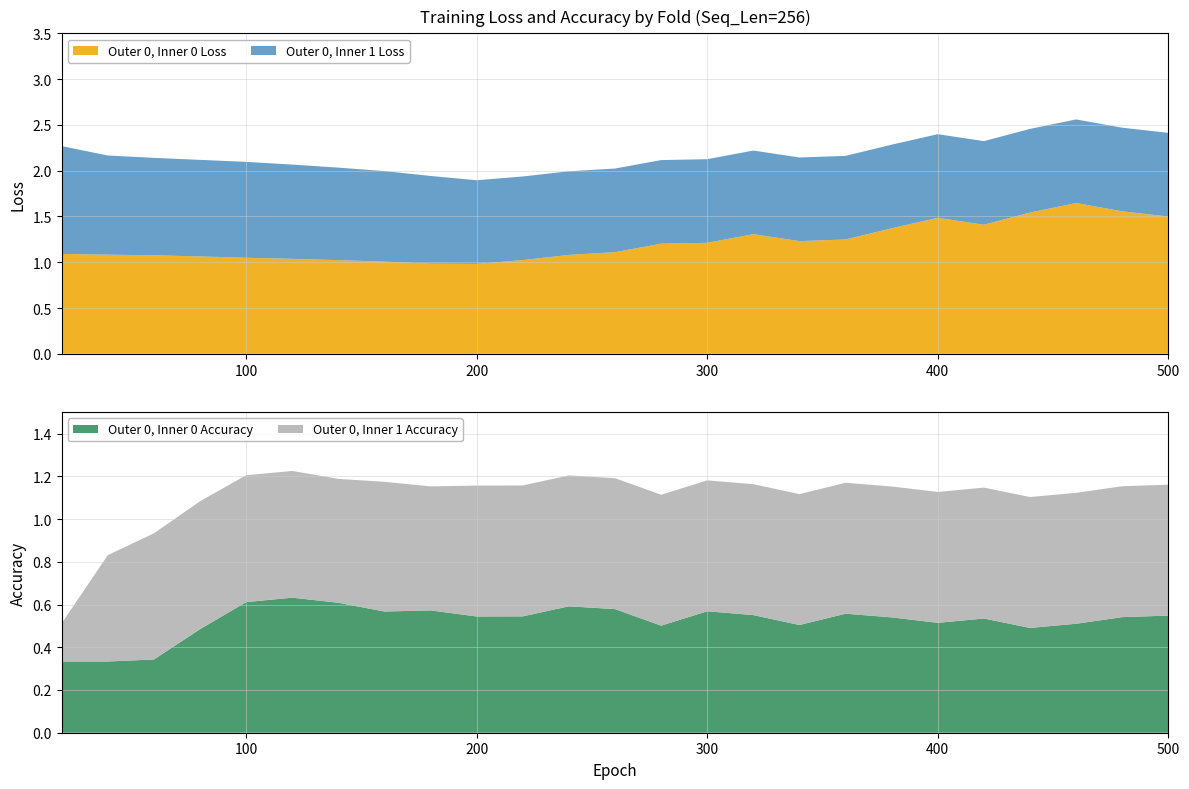

Reading left to right, extract all data points from this chart.

Outer 0, Inner 0 Loss: 1.1	1.1	1.1	1.1	1.0	1.0	1.0	1.0	1.0	1.0	1.0	1.1	1.1	1.2	1.2	1.3	1.2	1.2	1.4	1.5	1.4	1.5	1.6	1.6	1.5
Outer 0, Inner 0 Accuracy: 0.3	0.3	0.3	0.5	0.6	0.6	0.6	0.6	0.6	0.5	0.5	0.6	0.6	0.5	0.6	0.6	0.5	0.6	0.5	0.5	0.5	0.5	0.5	0.5	0.5
Outer 0, Inner 1 Loss: 1.2	1.1	1.1	1.1	1.0	1.0	1.0	1.0	1.0	0.9	0.9	0.9	0.9	0.9	0.9	0.9	0.9	0.9	0.9	0.9	0.9	0.9	0.9	0.9	0.9
Outer 0, Inner 1 Accuracy: 0.2	0.5	0.6	0.6	0.6	0.6	0.6	0.6	0.6	0.6	0.6	0.6	0.6	0.6	0.6	0.6	0.6	0.6	0.6	0.6	0.6	0.6	0.6	0.6	0.6